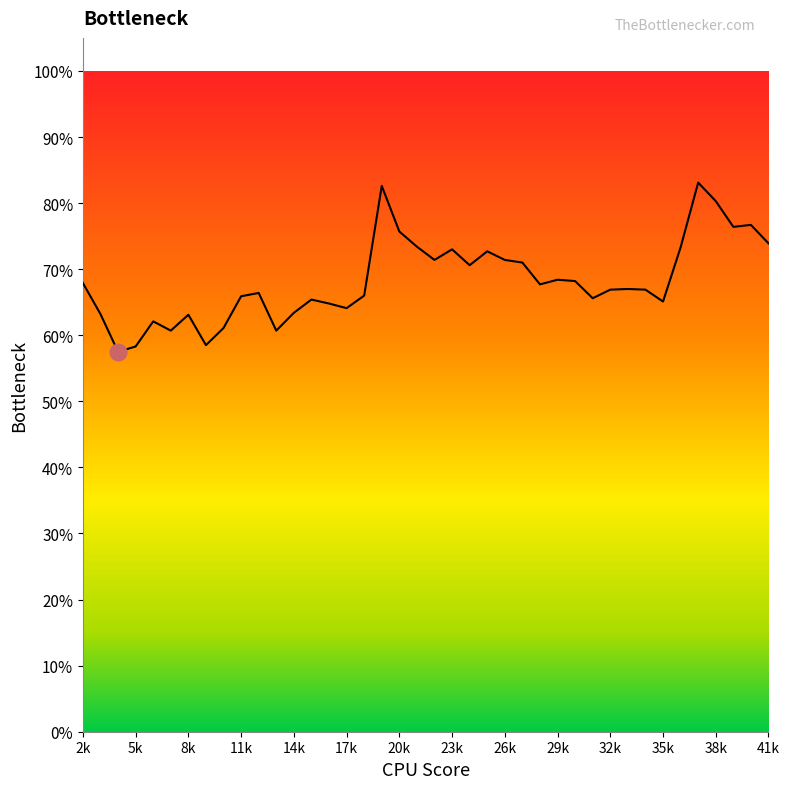

How many interior local peaks (higher than both neighbors) does the data have?

11